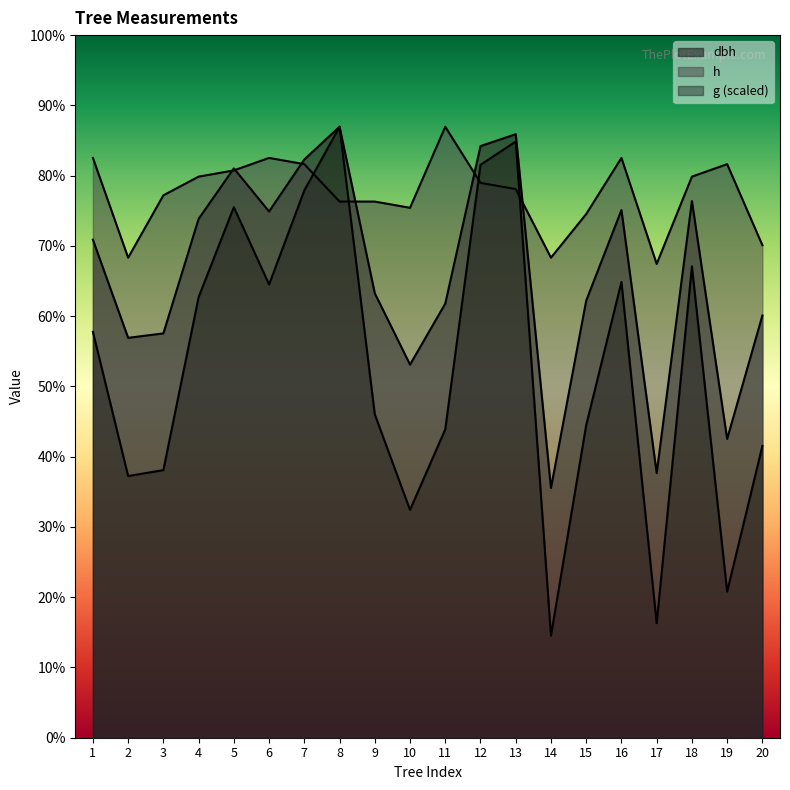

How many intersections are there between g and h?

4